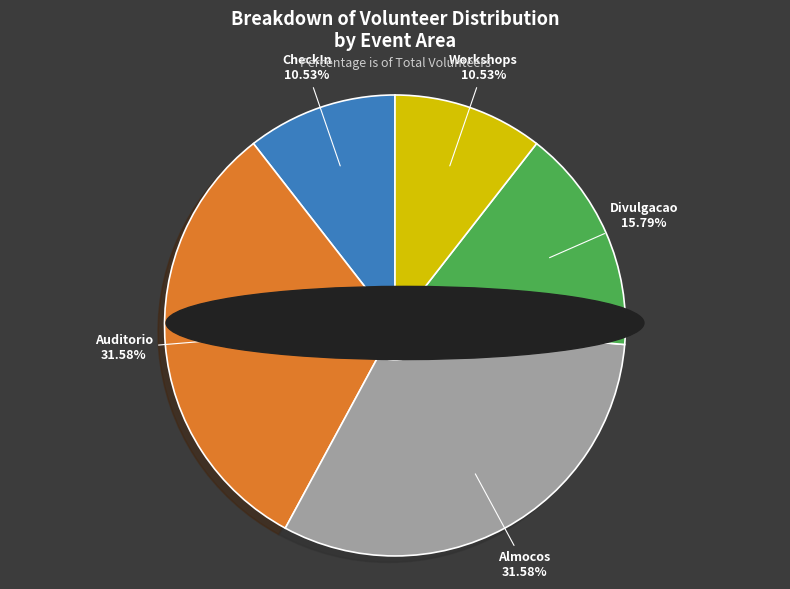

Is there a majority slice in this chart?

No